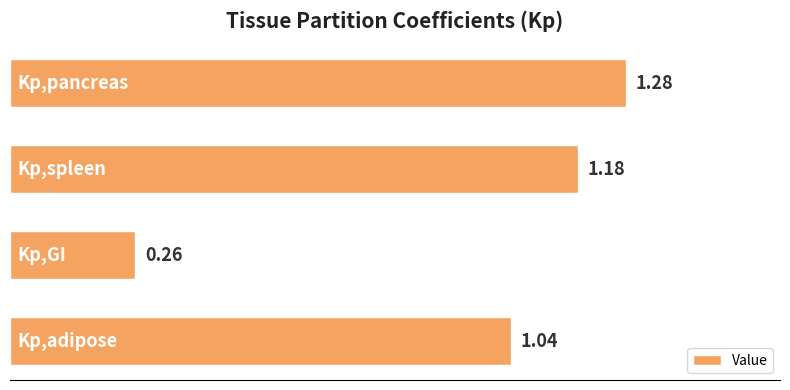

What is the sum of all values?

3.8